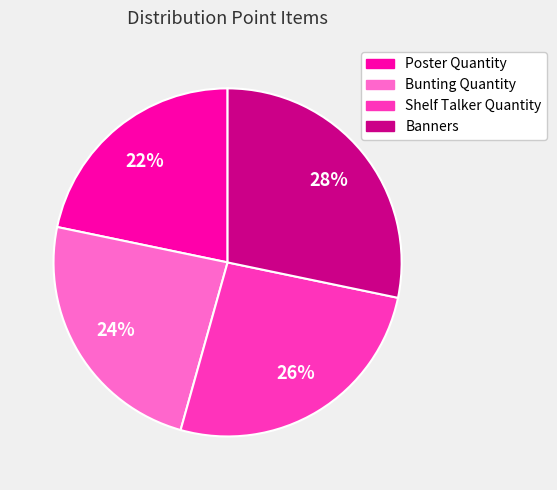

Combined, do Shelf Talker Quantity and Poster Quantity account for over 50%?

No